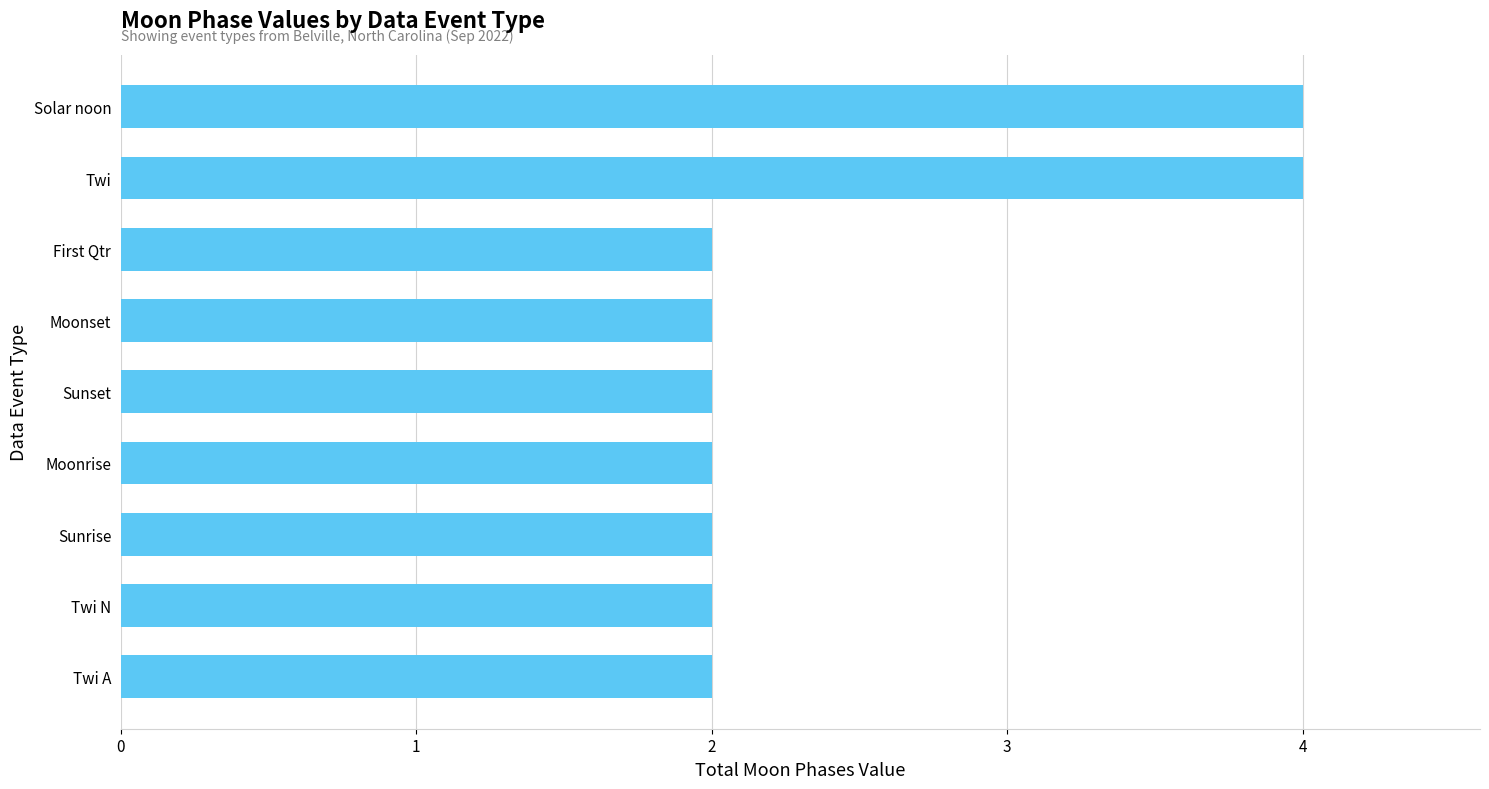

Reading bottom to top, extract all data points from this chart.

2	2	2	2	2	2	2	4	4